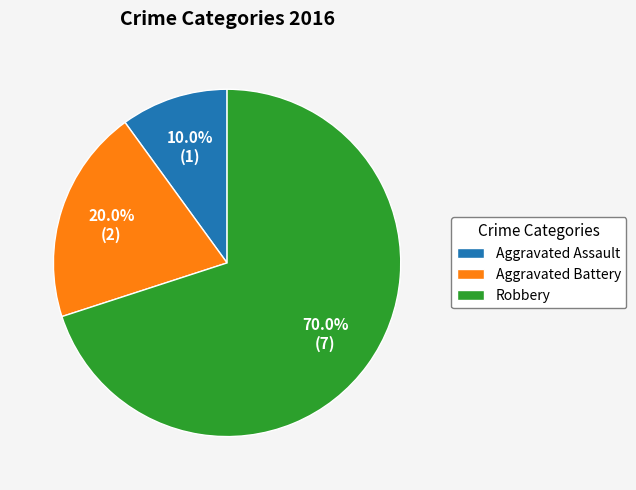

To the nearest percent, what is the combined percentage of Aggravated Battery and Aggravated Assault?

30%